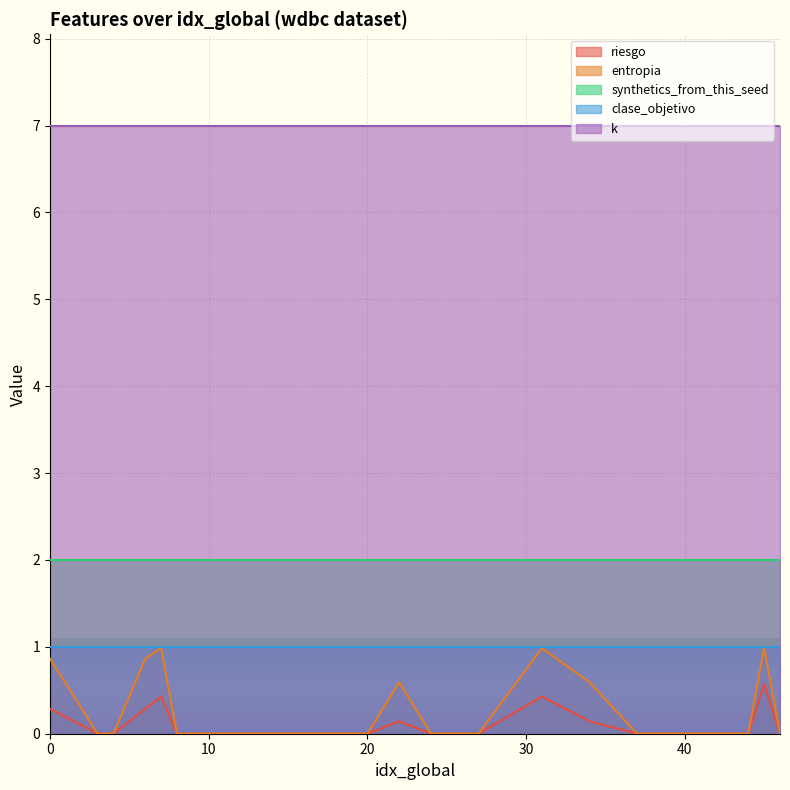

What is the sum of all entropia values?

5.9